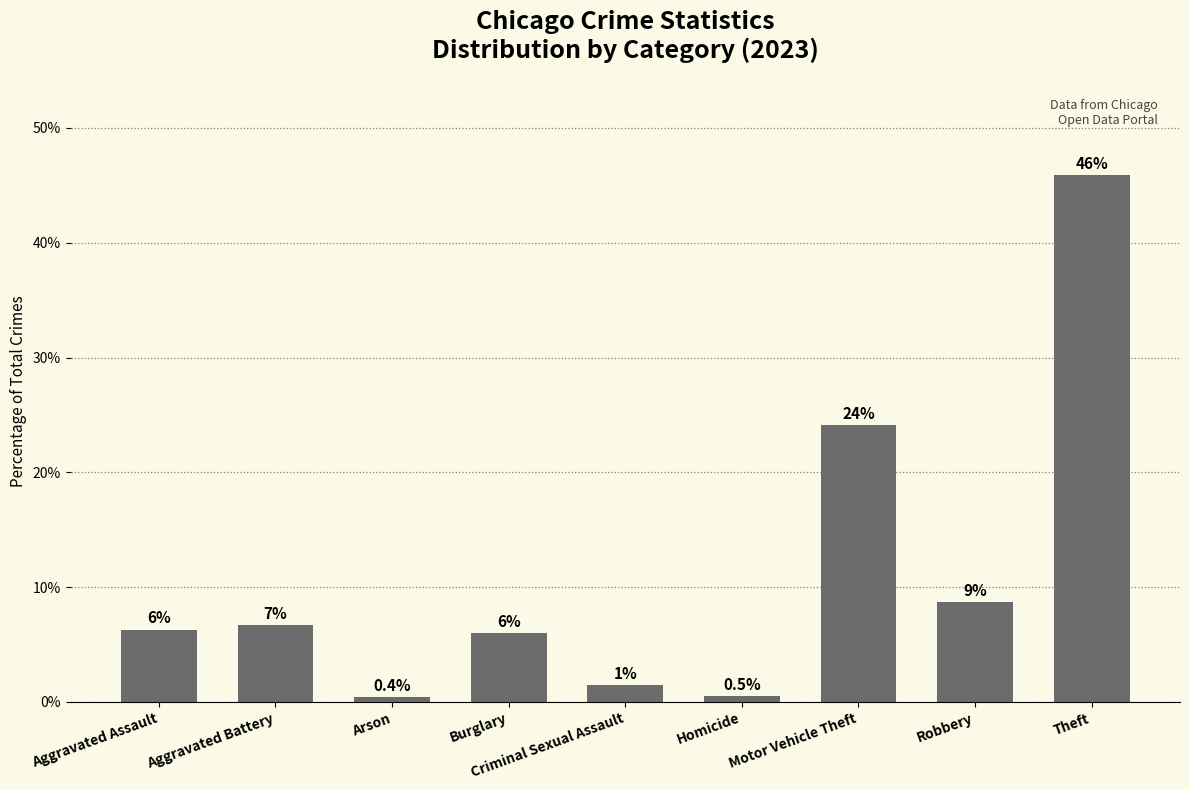

What is the minimum value shown in the chart?

0.4